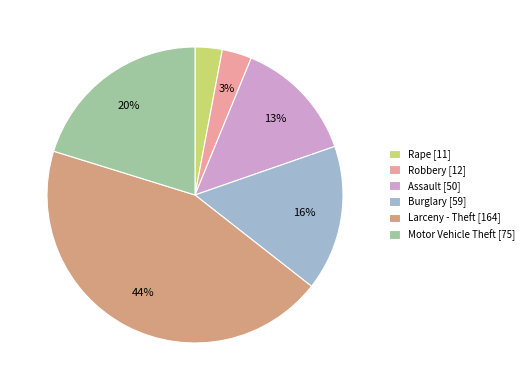

To the nearest percent, what portion does Rape represent?

3%